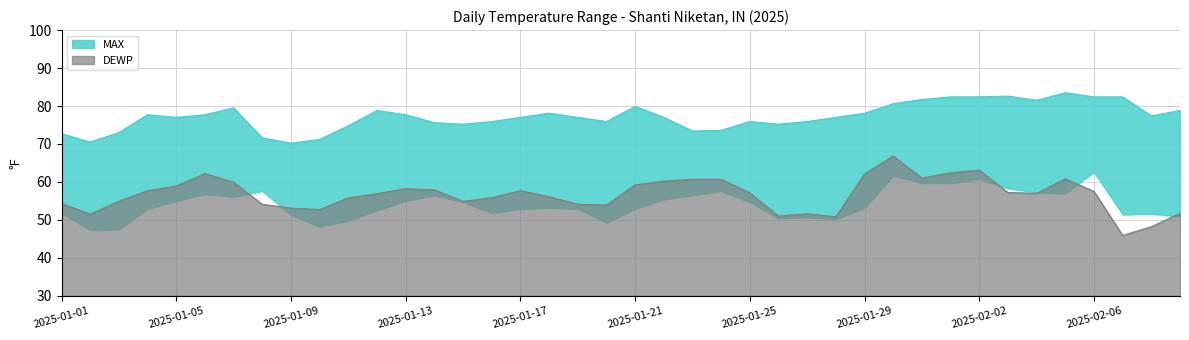

List the labels in order of DEWP value, smallest first.

2025-02-07, 2025-02-08, 2025-01-28, 2025-01-26, 2025-01-02, 2025-01-27, 2025-02-09, 2025-01-10, 2025-01-09, 2025-01-20, 2025-01-08, 2025-01-19, 2025-01-01, 2025-01-03, 2025-01-15, 2025-01-11, 2025-01-16, 2025-01-18, 2025-01-12, 2025-02-04, 2025-01-25, 2025-02-03, 2025-02-06, 2025-01-04, 2025-01-17, 2025-01-14, 2025-01-13, 2025-01-05, 2025-01-21, 2025-01-07, 2025-01-22, 2025-01-23, 2025-01-24, 2025-02-05, 2025-01-31, 2025-01-29, 2025-01-06, 2025-02-01, 2025-02-02, 2025-01-30